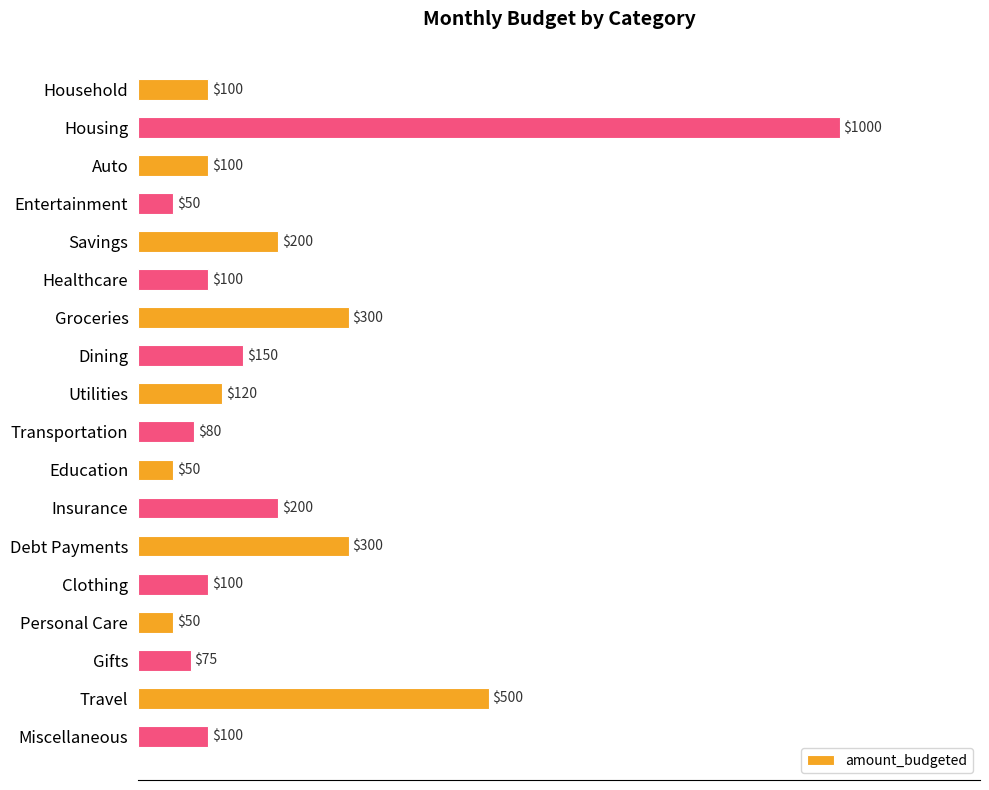

What is the difference between the second highest and minimum values?

450